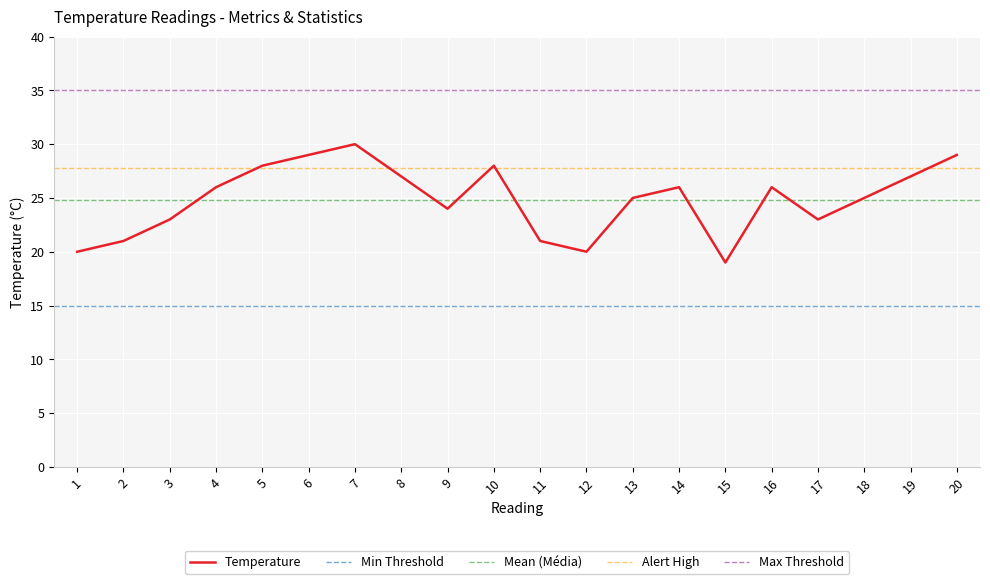

What is the approximate value at 15?

19